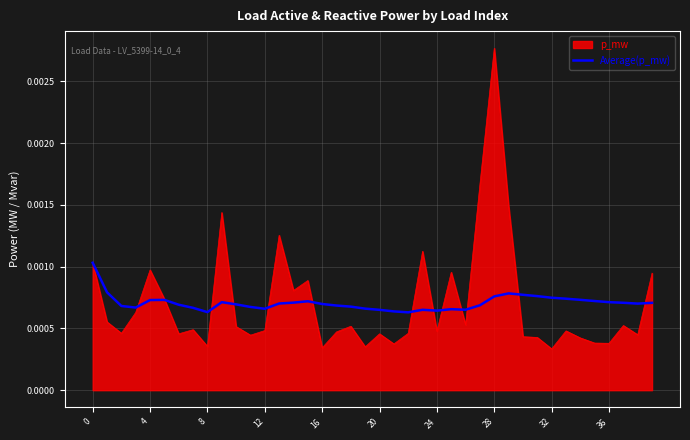

List the series in order of their peak value, highest first.

p_mw, Average(p_mw)